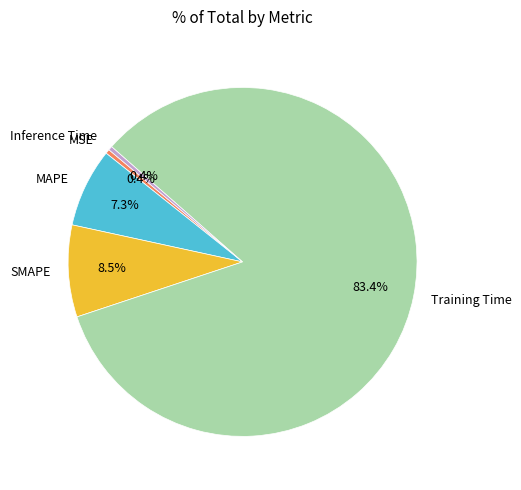

To the nearest percent, what is the average slice percentage?

20%